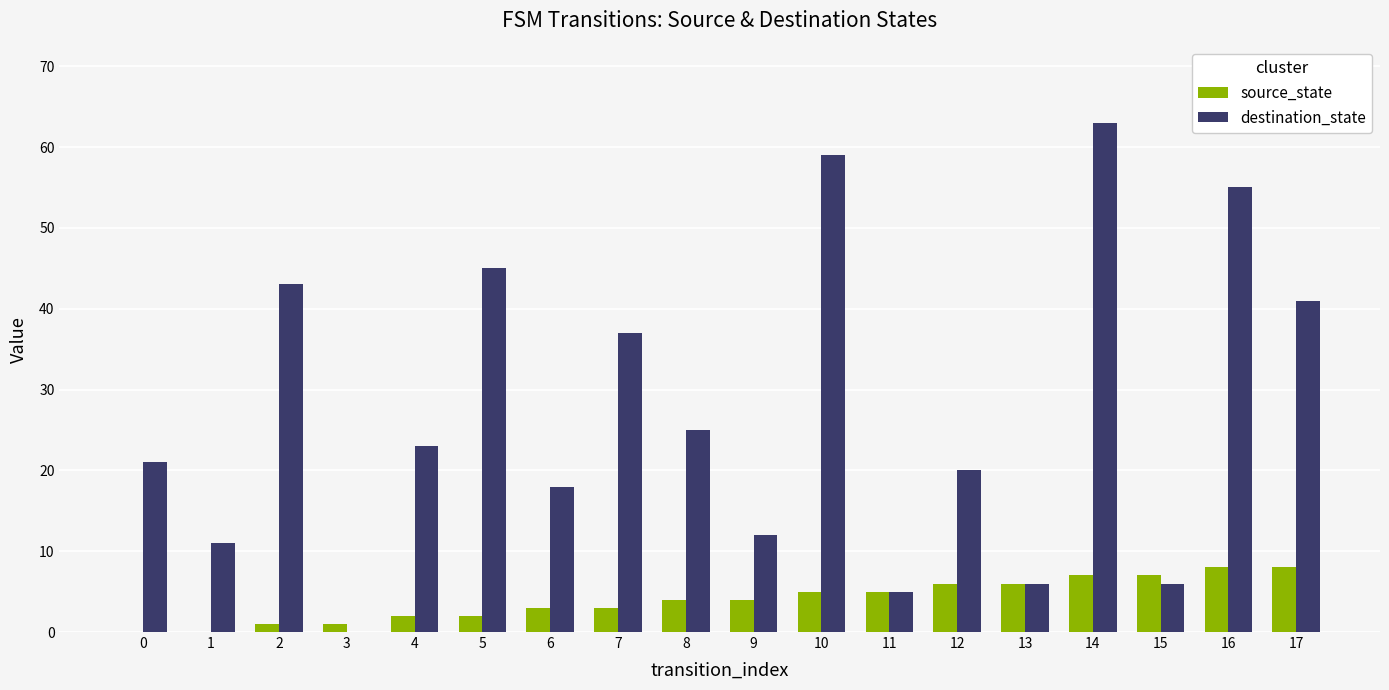

Which category has the highest value in the destination_state series?

14